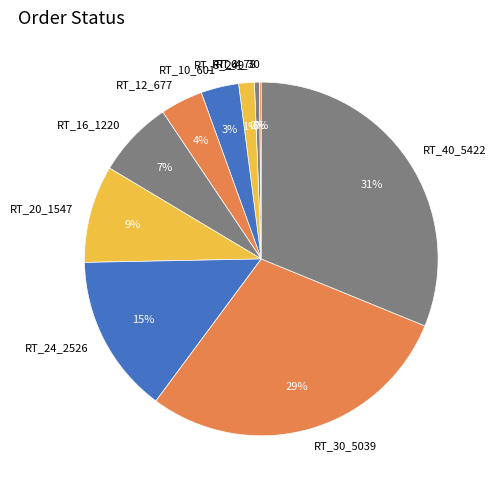

Does RT_6_78 account for over 50% of the chart?

No